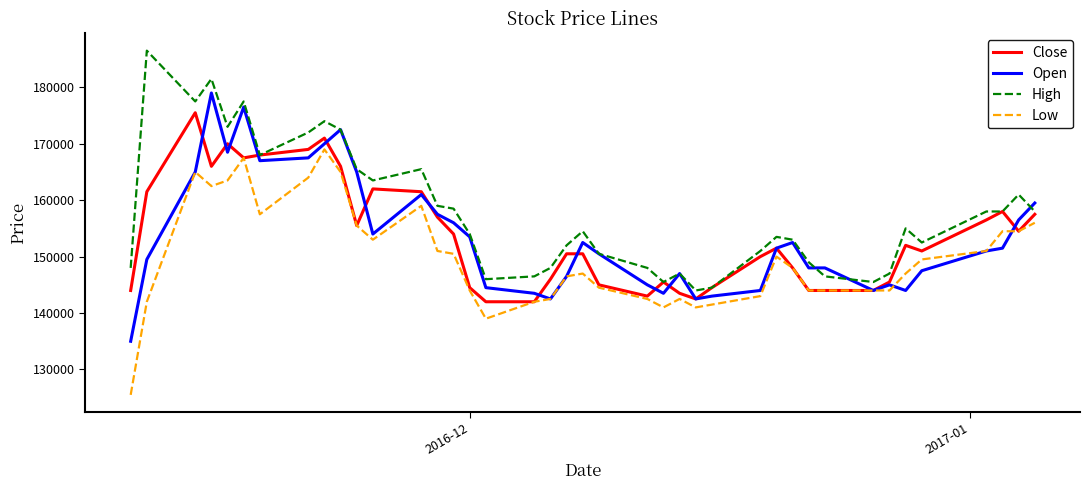

At how many categories does at least one series exceed 140370?

40